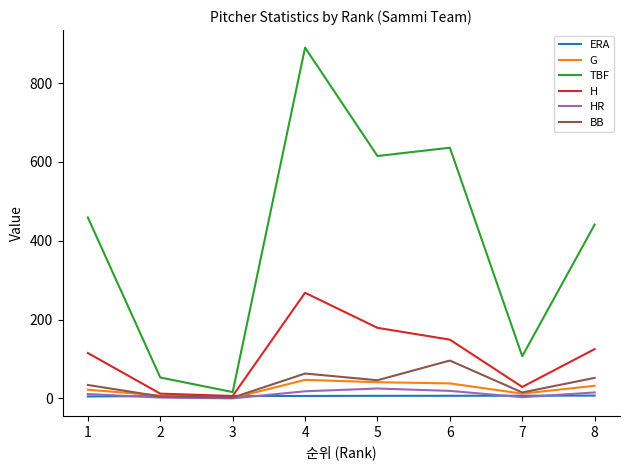

What is the maximum value shown in the chart?

890.0